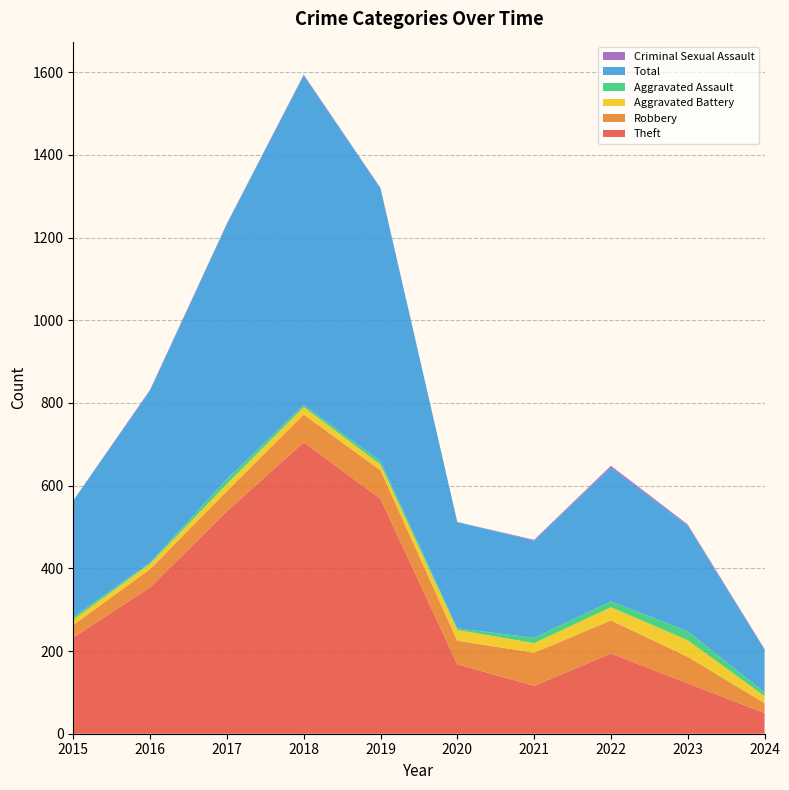

Reading left to right, transcribe all the data shown in this chart.

Theft: 233	354	538	705	568	168	116	194	122	50
Robbery: 30	44	49	67	69	57	80	80	64	24
Aggravated Battery: 13	13	17	18	14	26	23	32	40	17
Aggravated Assault: 6	3	12	5	8	4	13	14	22	9
Total: 282	416	617	797	660	257	235	324	255	103
Criminal Sexual Assault: 0	2	1	2	1	0	2	4	3	2